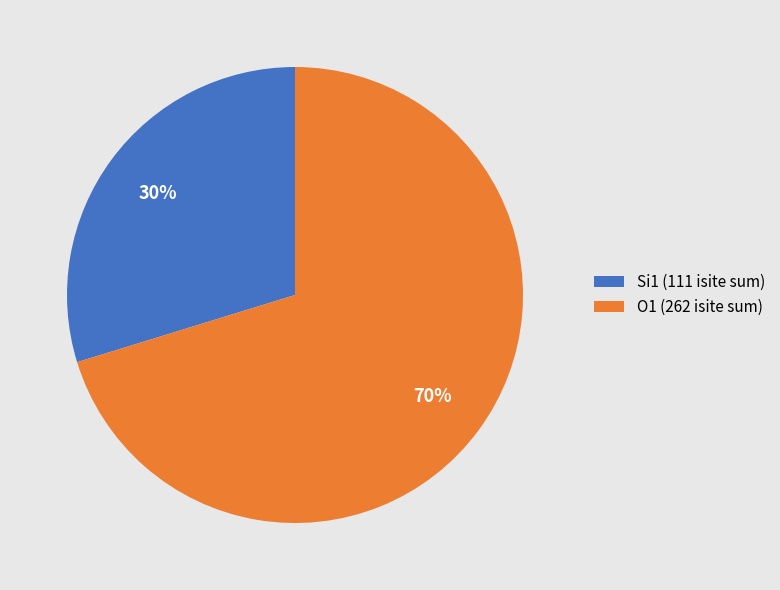

True or false: O1 (262 isite sum) accounts for 70% of the total.

True